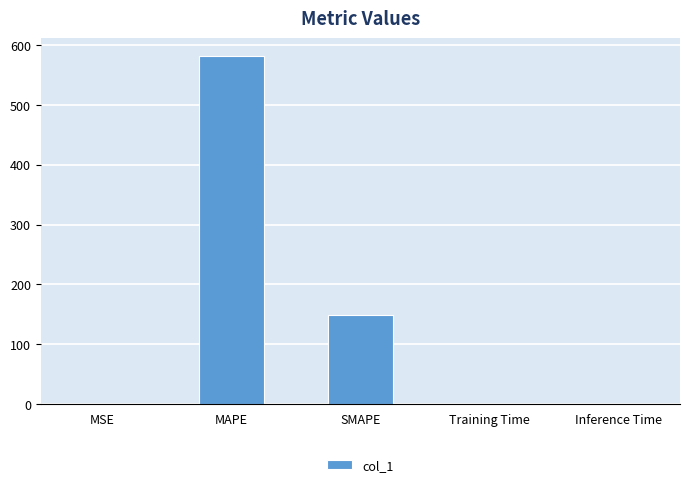

Between Inference Time and SMAPE, which is larger?

SMAPE